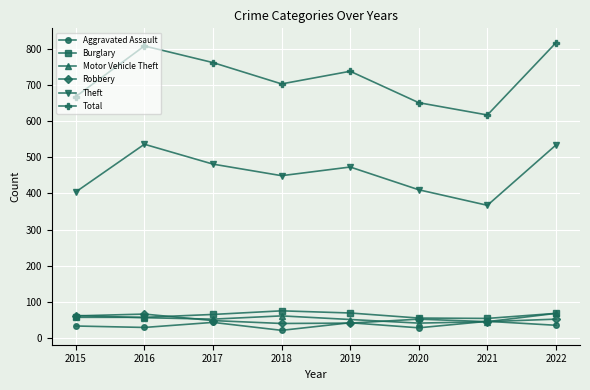

At which label does Aggravated Assault first exceed 35?

2017